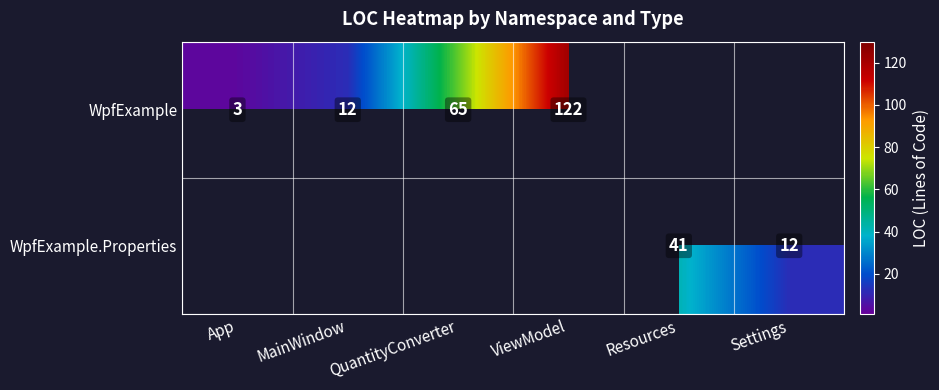

What is the difference between the WpfExample values at ViewModel and MainWindow?

110